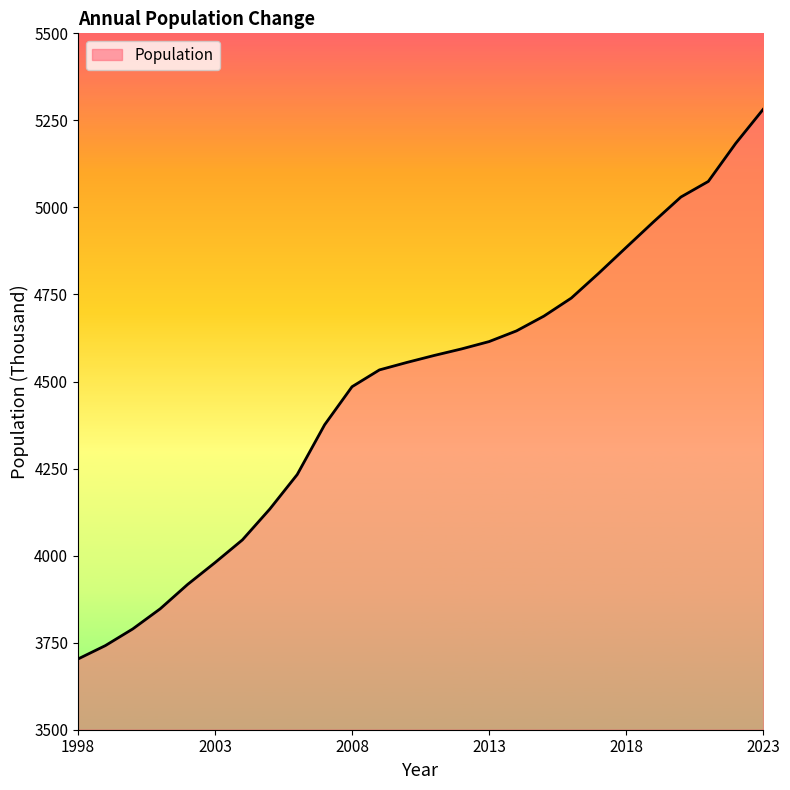

What is the maximum value shown in the chart?

5281.6